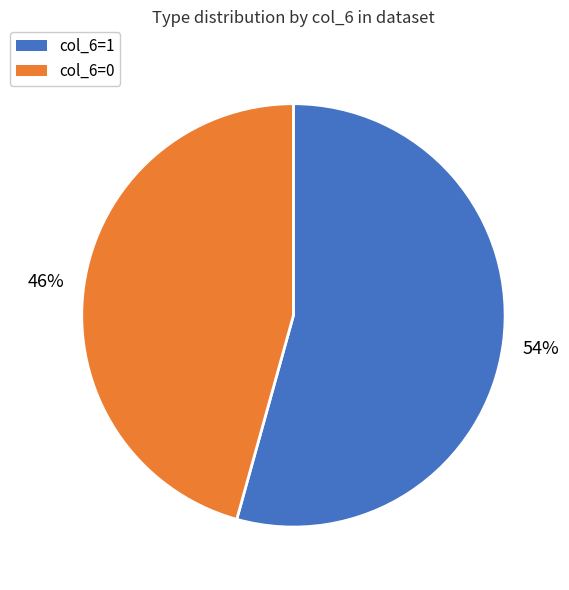

How many segments does this pie chart have?

2